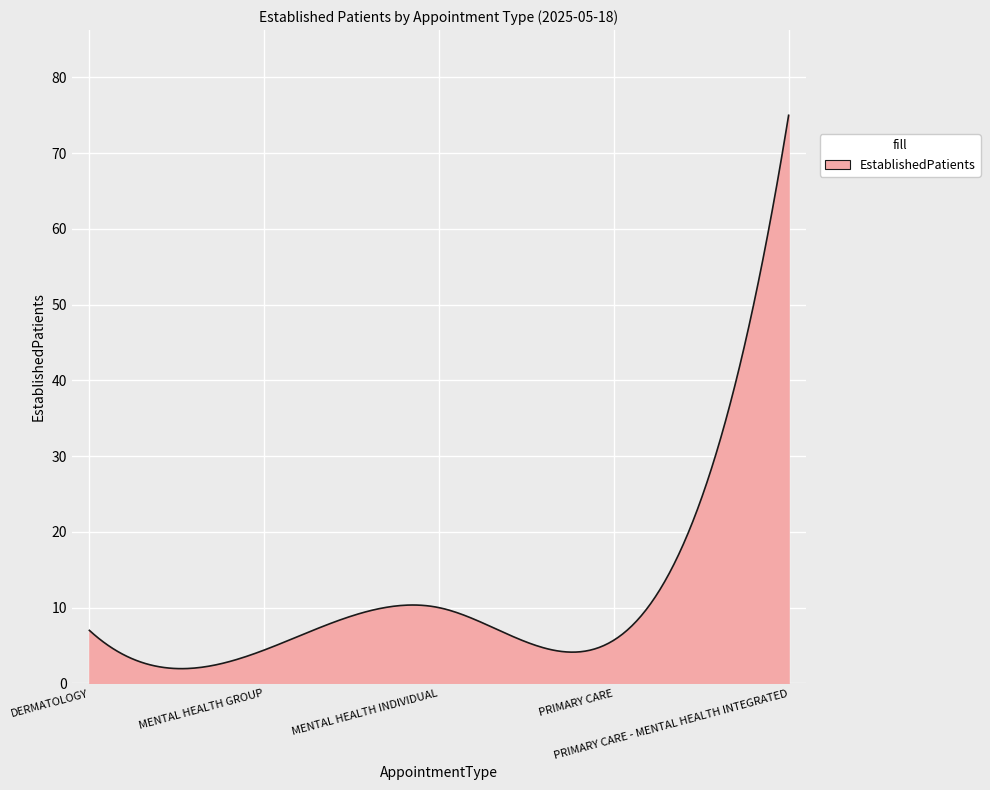

What is the difference between the maximum and minimum values?

73.1